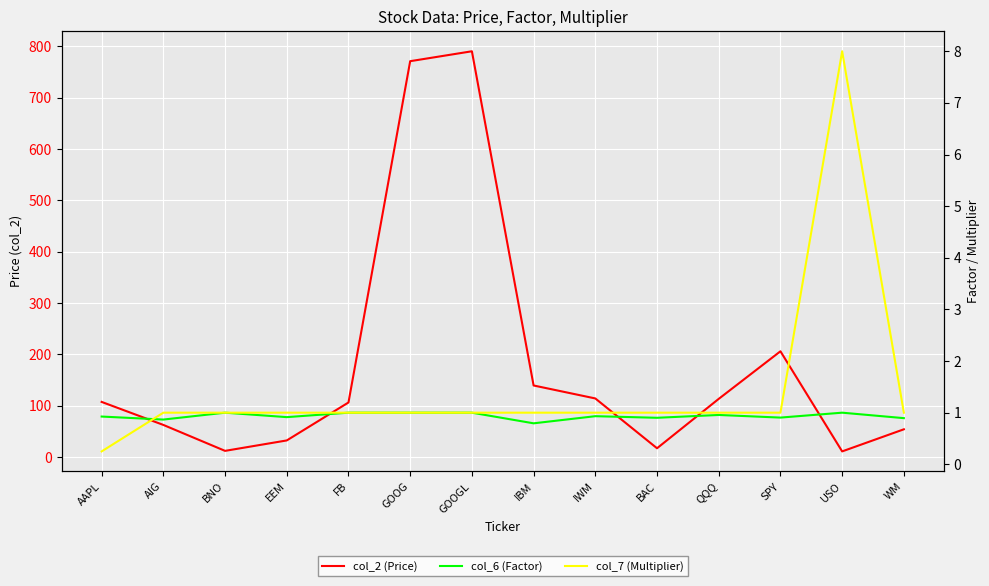

At how many categories does at least one series exceed 249?

2